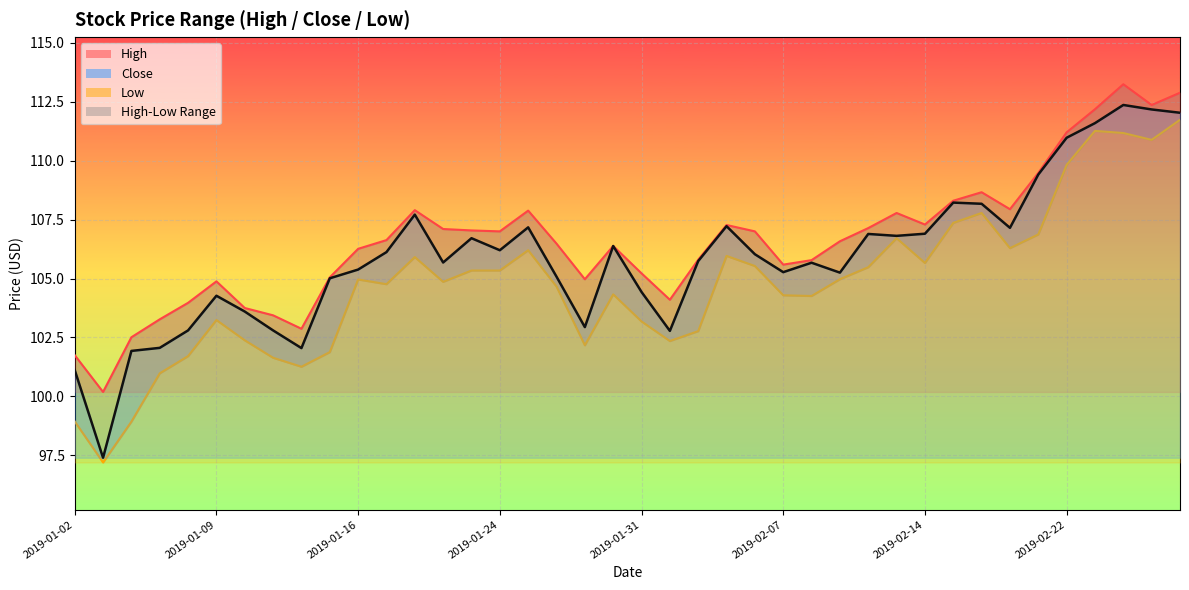

The Close series shows 184.9 at 2019-02-11. True or false?

False